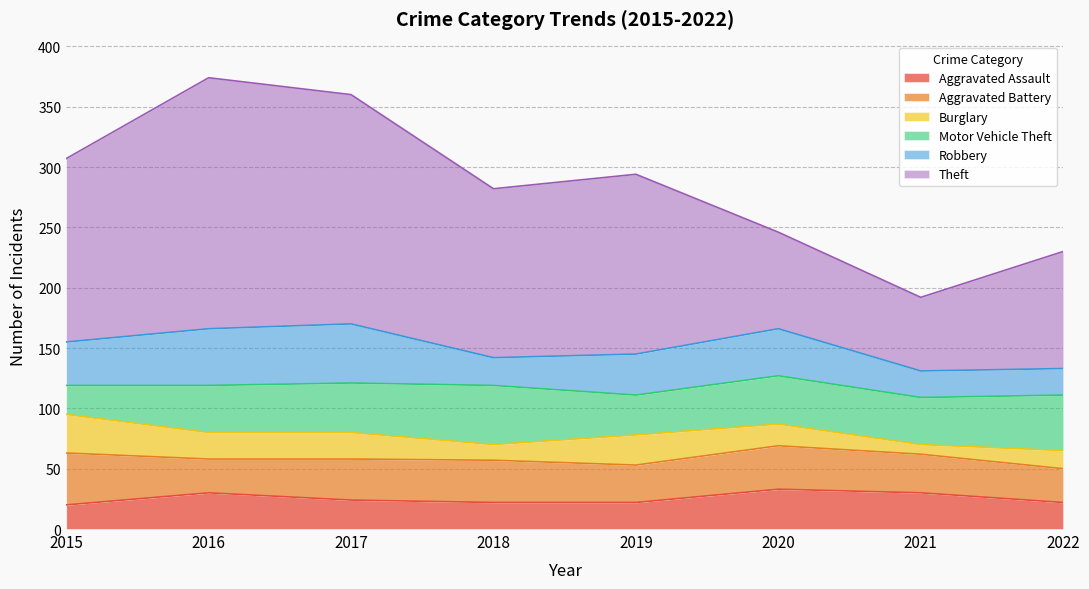

At which label is Aggravated Assault closest to 26?

2017